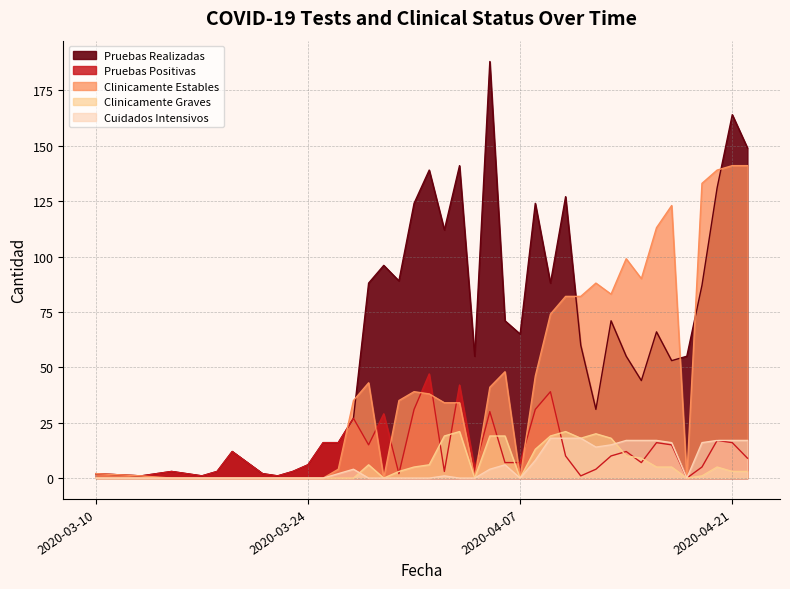

What is the highest value of the Clinicamente Graves series?

19